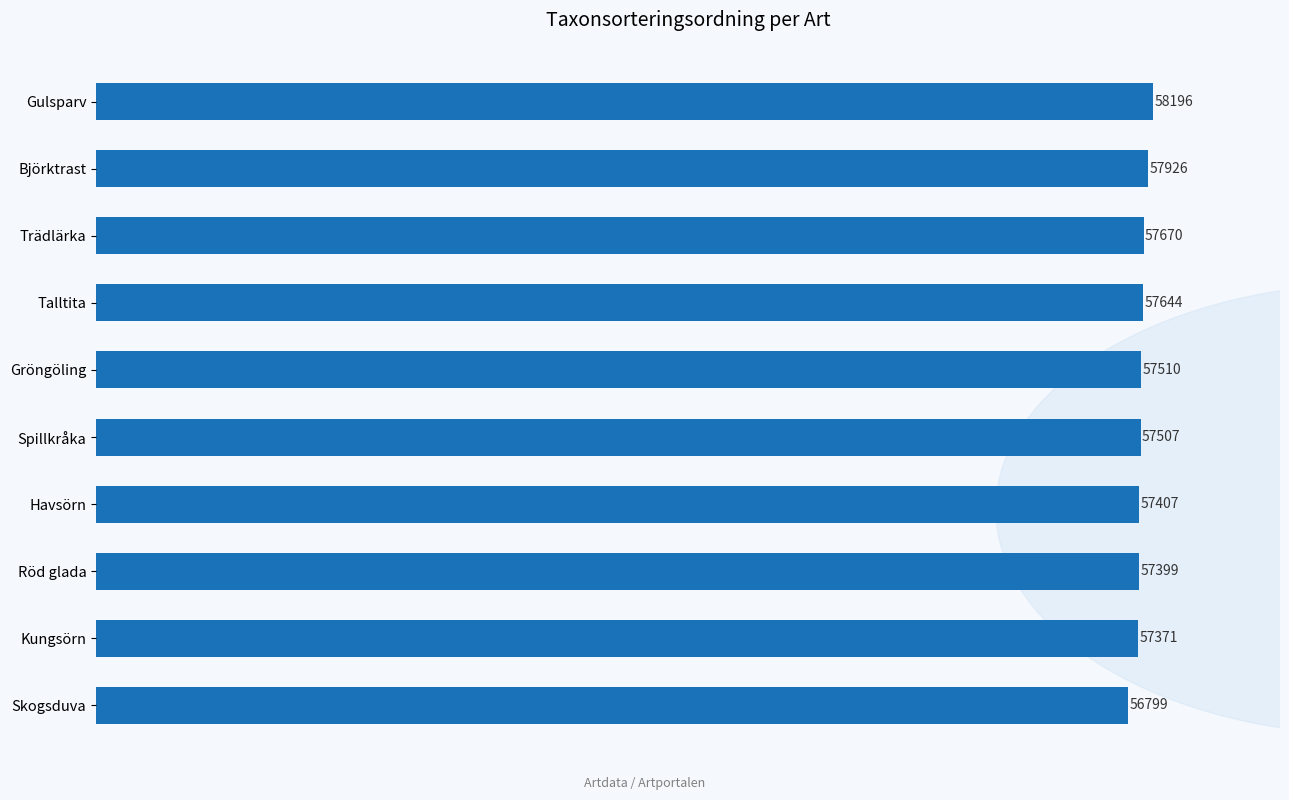

Which has a higher value, Havsörn or Talltita?

Talltita